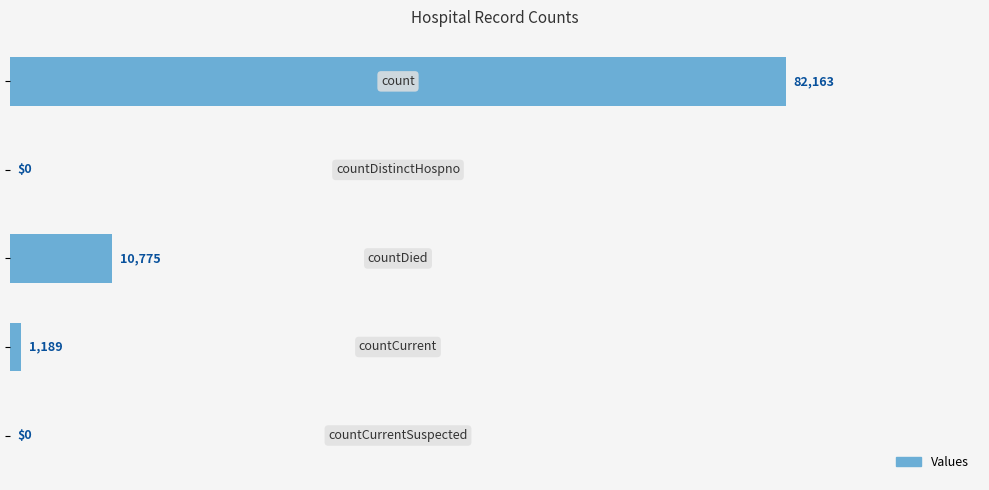

What is the sum of all values?

94127